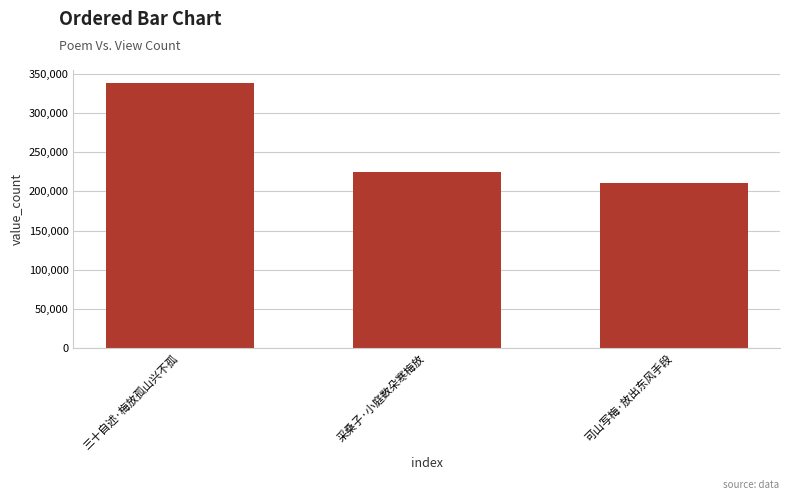

What position from the right is 采桑子·小庭数朵寒梅放?

2